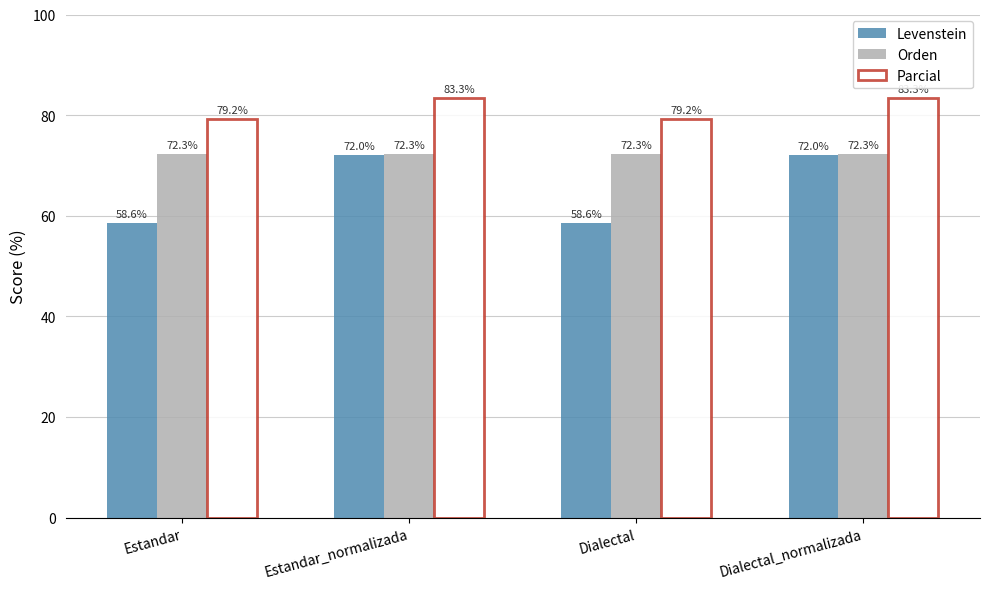

What is the maximum value shown in the chart?

83.3